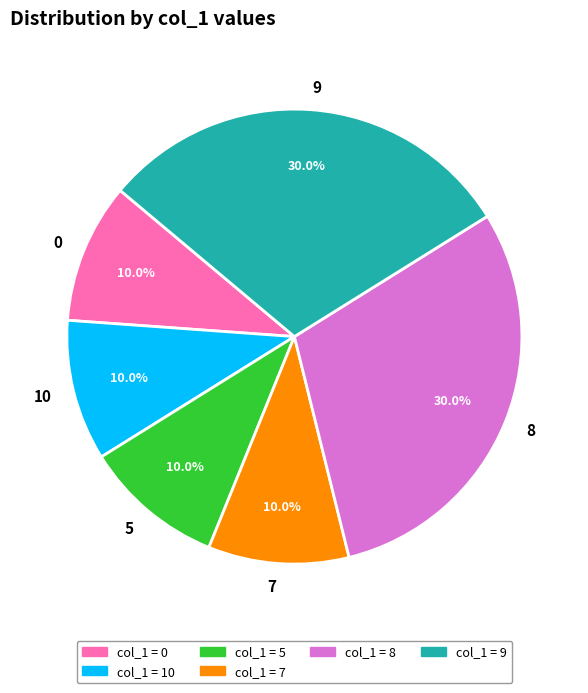

Is it true that 0 is 10% of the pie?

True